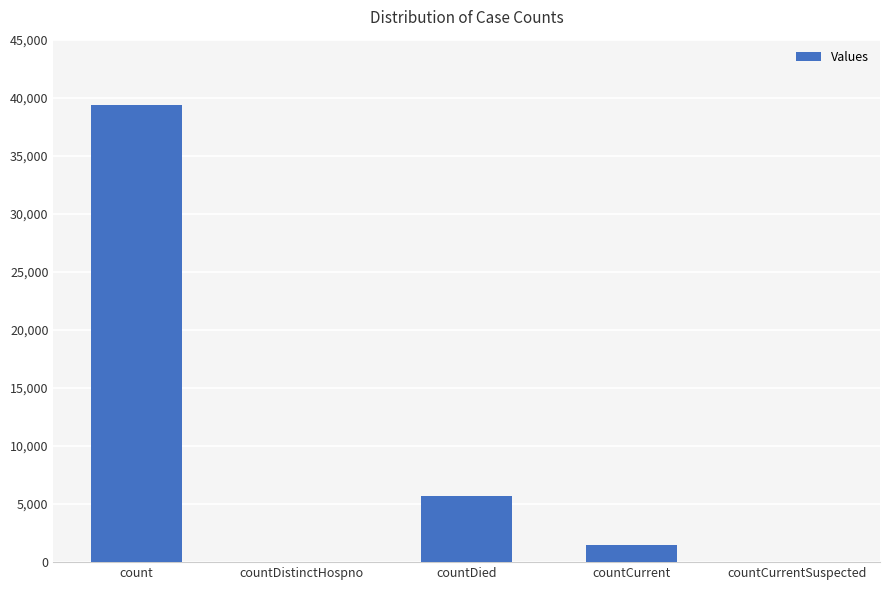

Between countDistinctHospno and count, which is larger?

count